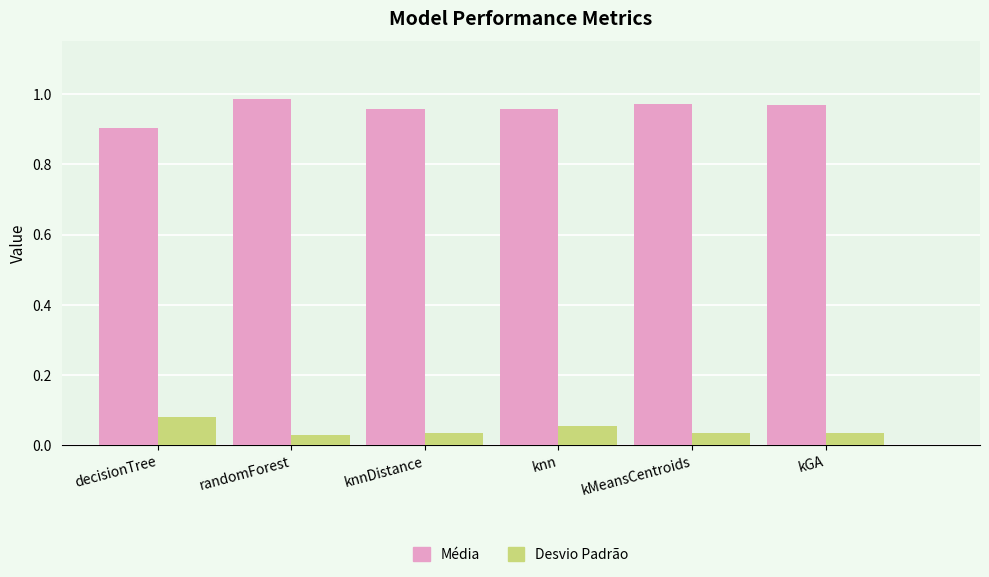

Count the Desvio Padrão values in the range 0 to 1.

6